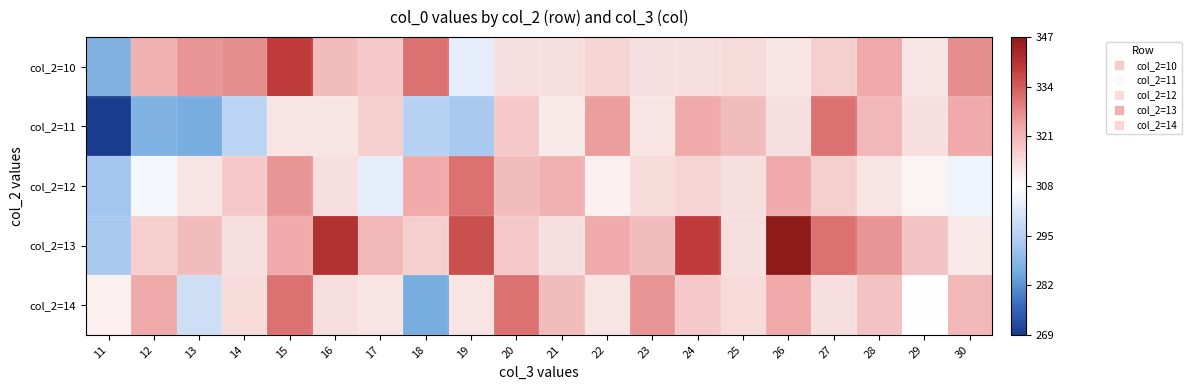

What is the difference between the highest and lowest values at 29?

11